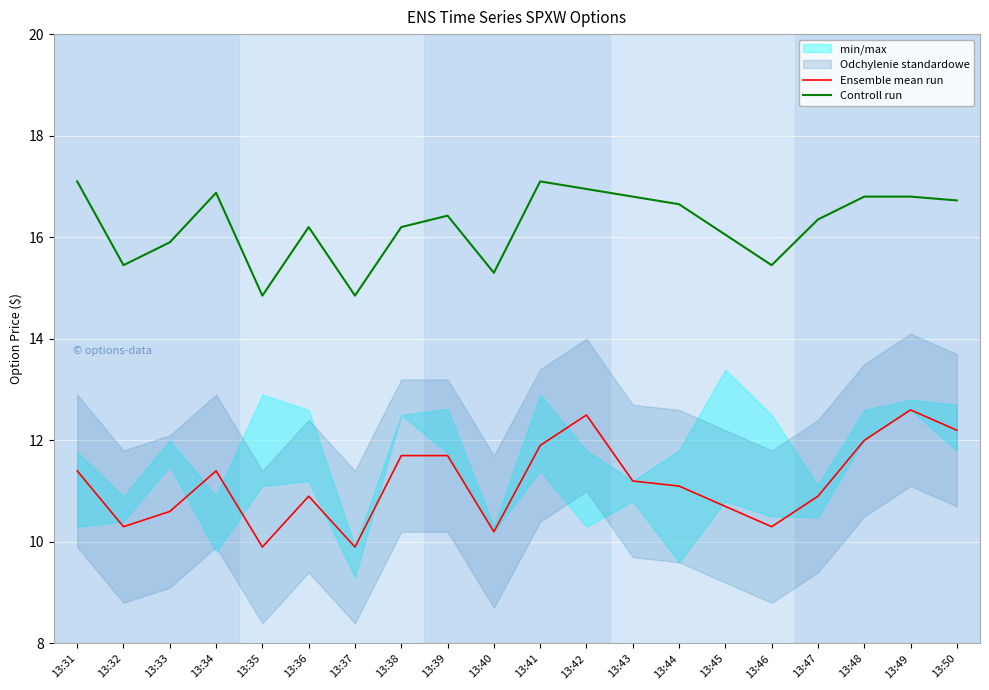

What is the maximum value for Ensemble mean run?

12.6